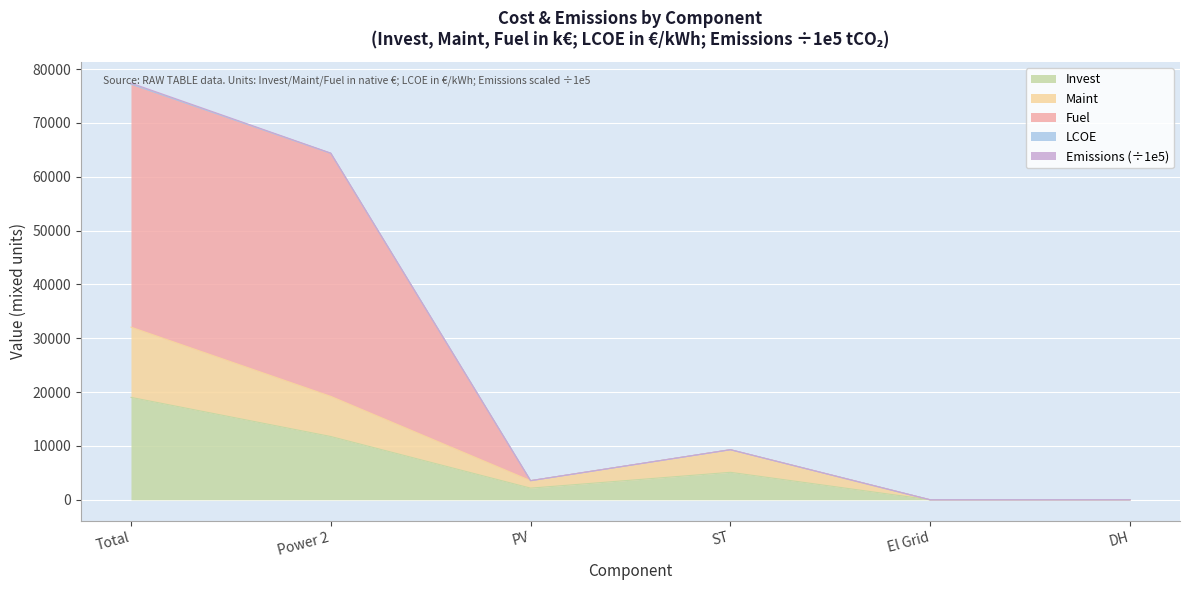

At which category is the sum across all series the highest?

Total